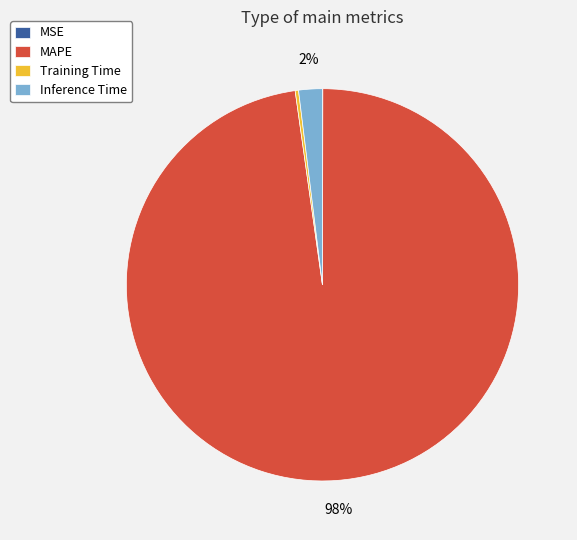

To the nearest percent, what is the average slice percentage?

25%